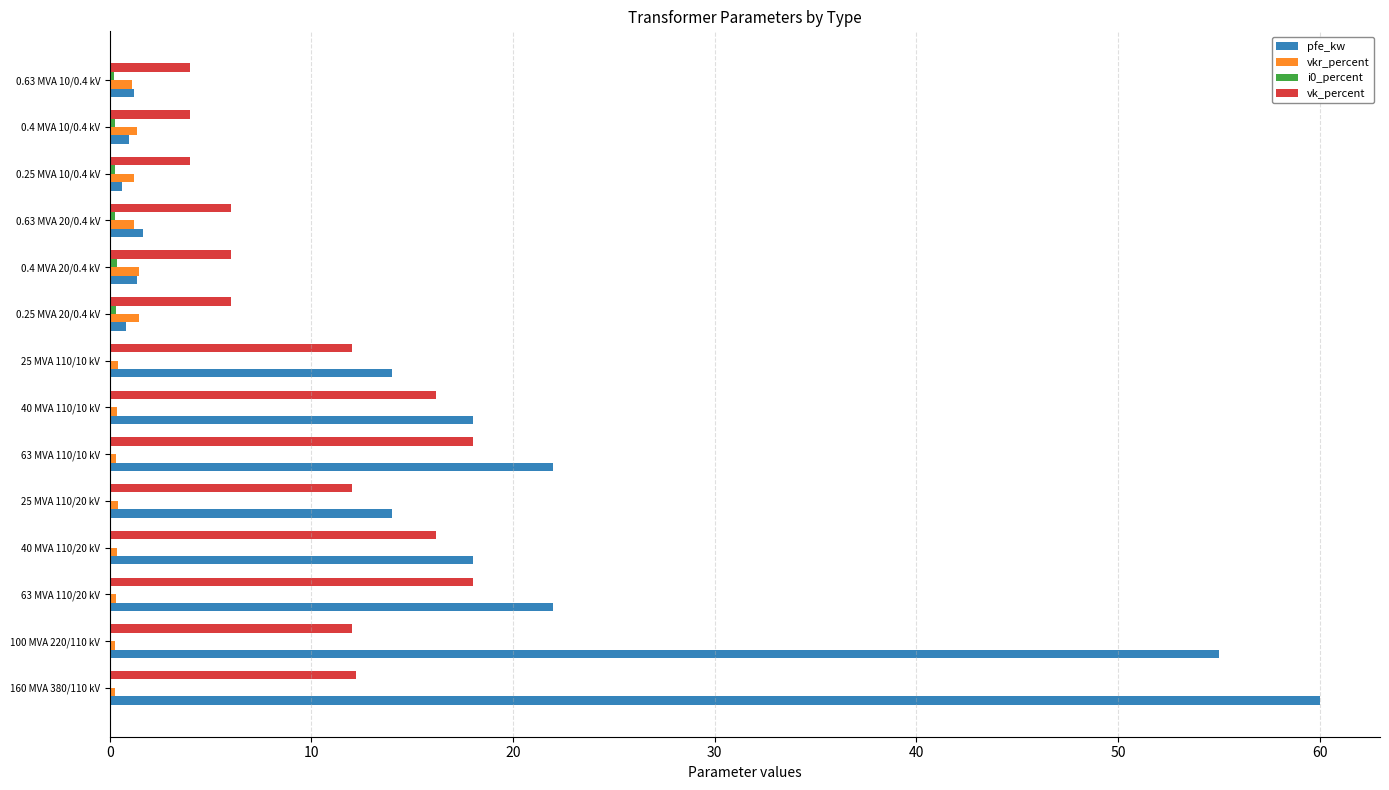

True or false: vkr_percent has a value of 0.3 at 40 MVA 110/20 kV.

True